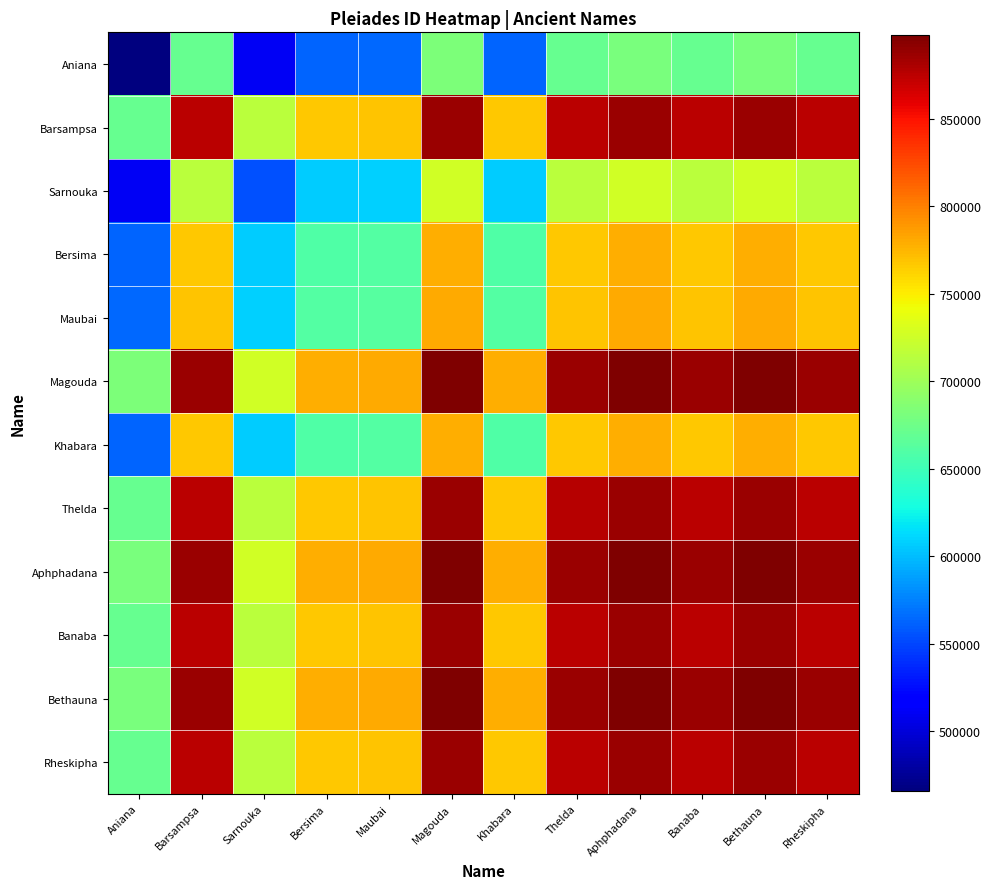

Reading right to left, transcribe all the data shown in this chart.

Aniana: Rheskipha=670258.5	Bethauna=681797.0	Banaba=670119.5	Aphphadana=681782.5	Thelda=671284.5	Khabara=562207.0	Magouda=681824.5	Maubai=564019.5	Bersima=562131.5	Sarnouka=510089.5	Barsampsa=670122.0	Aniana=465853.0
Barsampsa: Rheskipha=874527.5	Bethauna=886066.0	Banaba=874388.5	Aphphadana=886051.5	Thelda=875553.5	Khabara=766476.0	Magouda=886093.5	Maubai=768288.5	Bersima=766400.5	Sarnouka=714358.5	Barsampsa=874391.0	Aniana=670122.0
Sarnouka: Rheskipha=714495.0	Bethauna=726033.5	Banaba=714356.0	Aphphadana=726019.0	Thelda=715521.0	Khabara=606443.5	Magouda=726061.0	Maubai=608256.0	Bersima=606368.0	Sarnouka=554326.0	Barsampsa=714358.5	Aniana=510089.5
Bersima: Rheskipha=766537.0	Bethauna=778075.5	Banaba=766398.0	Aphphadana=778061.0	Thelda=767563.0	Khabara=658485.5	Magouda=778103.0	Maubai=660298.0	Bersima=658410.0	Sarnouka=606368.0	Barsampsa=766400.5	Aniana=562131.5
Maubai: Rheskipha=768425.0	Bethauna=779963.5	Banaba=768286.0	Aphphadana=779949.0	Thelda=769451.0	Khabara=660373.5	Magouda=779991.0	Maubai=662186.0	Bersima=660298.0	Sarnouka=608256.0	Barsampsa=768288.5	Aniana=564019.5
Magouda: Rheskipha=886230.0	Bethauna=897768.5	Banaba=886091.0	Aphphadana=897754.0	Thelda=887256.0	Khabara=778178.5	Magouda=897796.0	Maubai=779991.0	Bersima=778103.0	Sarnouka=726061.0	Barsampsa=886093.5	Aniana=681824.5
Khabara: Rheskipha=766612.5	Bethauna=778151.0	Banaba=766473.5	Aphphadana=778136.5	Thelda=767638.5	Khabara=658561.0	Magouda=778178.5	Maubai=660373.5	Bersima=658485.5	Sarnouka=606443.5	Barsampsa=766476.0	Aniana=562207.0
Thelda: Rheskipha=875690.0	Bethauna=887228.5	Banaba=875551.0	Aphphadana=887214.0	Thelda=876716.0	Khabara=767638.5	Magouda=887256.0	Maubai=769451.0	Bersima=767563.0	Sarnouka=715521.0	Barsampsa=875553.5	Aniana=671284.5
Aphphadana: Rheskipha=886188.0	Bethauna=897726.5	Banaba=886049.0	Aphphadana=897712.0	Thelda=887214.0	Khabara=778136.5	Magouda=897754.0	Maubai=779949.0	Bersima=778061.0	Sarnouka=726019.0	Barsampsa=886051.5	Aniana=681782.5
Banaba: Rheskipha=874525.0	Bethauna=886063.5	Banaba=874386.0	Aphphadana=886049.0	Thelda=875551.0	Khabara=766473.5	Magouda=886091.0	Maubai=768286.0	Bersima=766398.0	Sarnouka=714356.0	Barsampsa=874388.5	Aniana=670119.5
Bethauna: Rheskipha=886202.5	Bethauna=897741.0	Banaba=886063.5	Aphphadana=897726.5	Thelda=887228.5	Khabara=778151.0	Magouda=897768.5	Maubai=779963.5	Bersima=778075.5	Sarnouka=726033.5	Barsampsa=886066.0	Aniana=681797.0
Rheskipha: Rheskipha=874664.0	Bethauna=886202.5	Banaba=874525.0	Aphphadana=886188.0	Thelda=875690.0	Khabara=766612.5	Magouda=886230.0	Maubai=768425.0	Bersima=766537.0	Sarnouka=714495.0	Barsampsa=874527.5	Aniana=670258.5